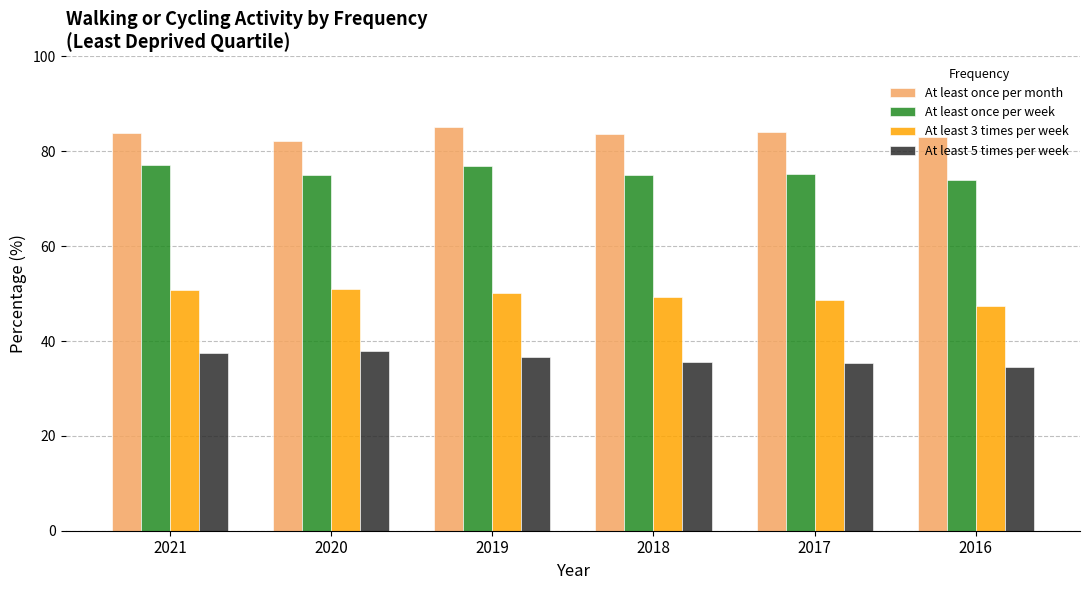

List the series in order of their overall mean, highest first.

At least once per month, At least once per week, At least 3 times per week, At least 5 times per week